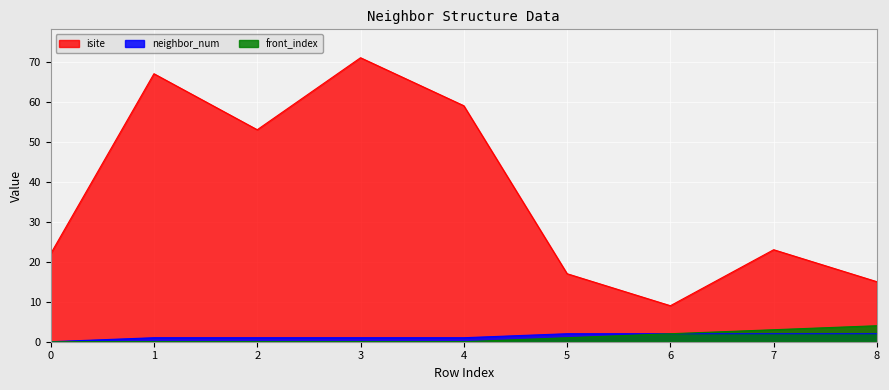

Is the value of neighbor_num at 3 greater than the value of front_index at 2?

Yes